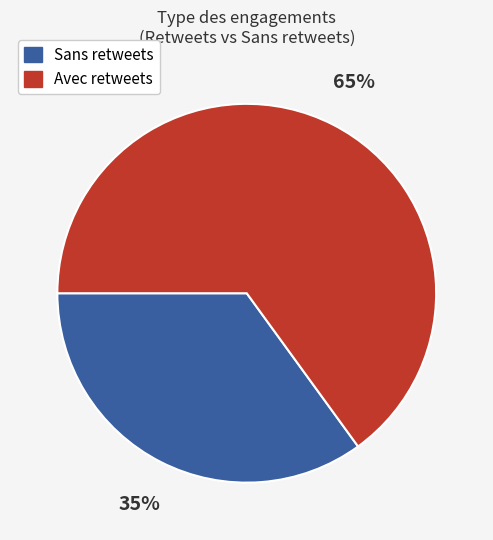

To the nearest percent, what is the difference between the largest and smallest slice percentages?

30%